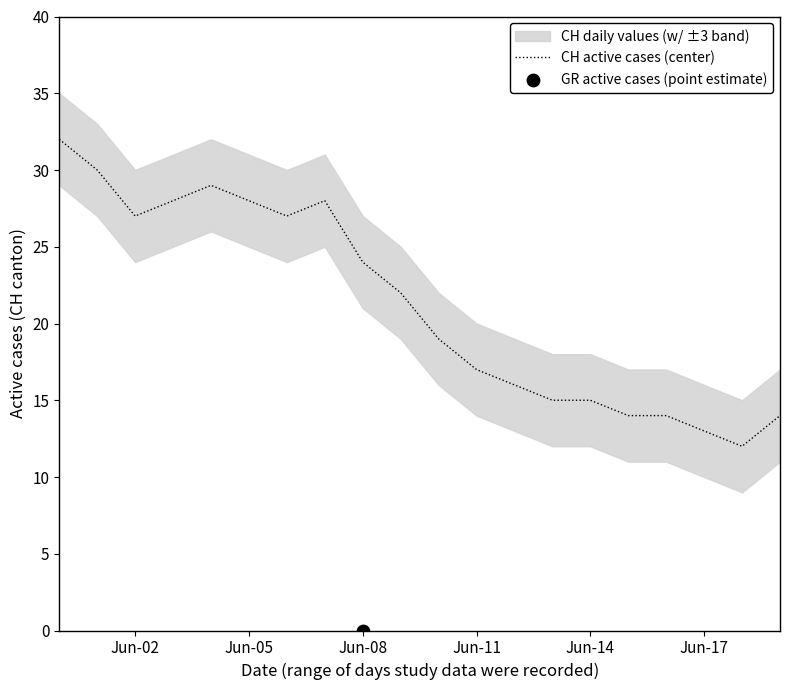

The CH active cases (center) series shows 13 at Jun-17. True or false?

True